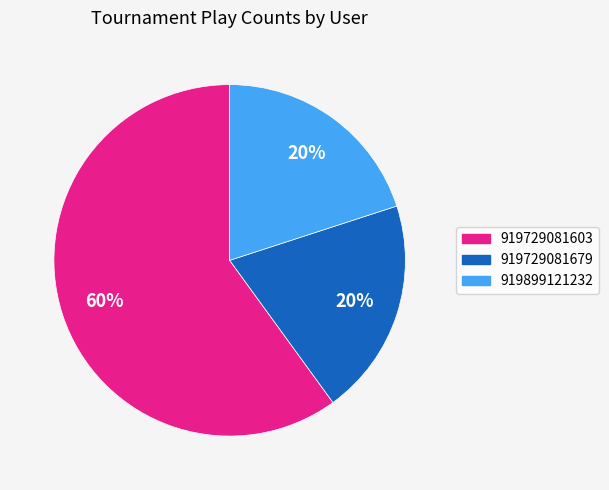

Does any single category account for the majority?

Yes